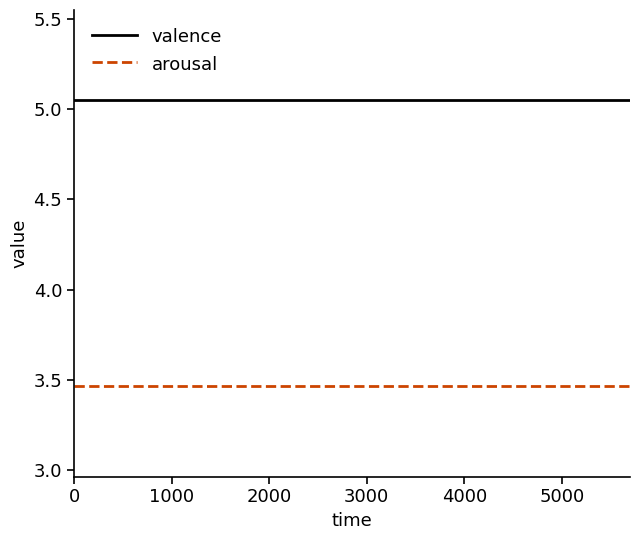

True or false: valence and arousal intersect in this chart.

False